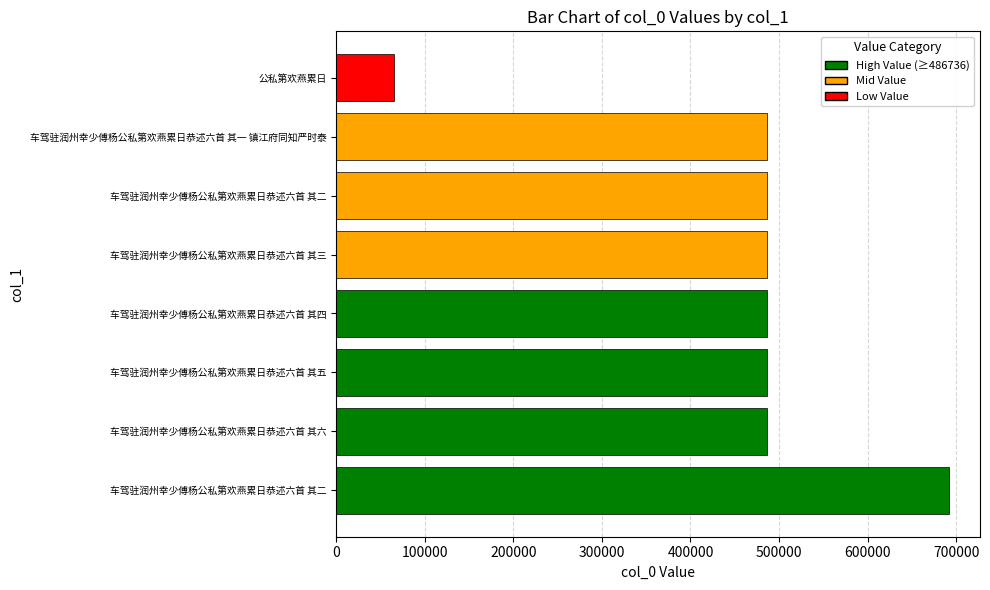

How many bars are there in total?

8